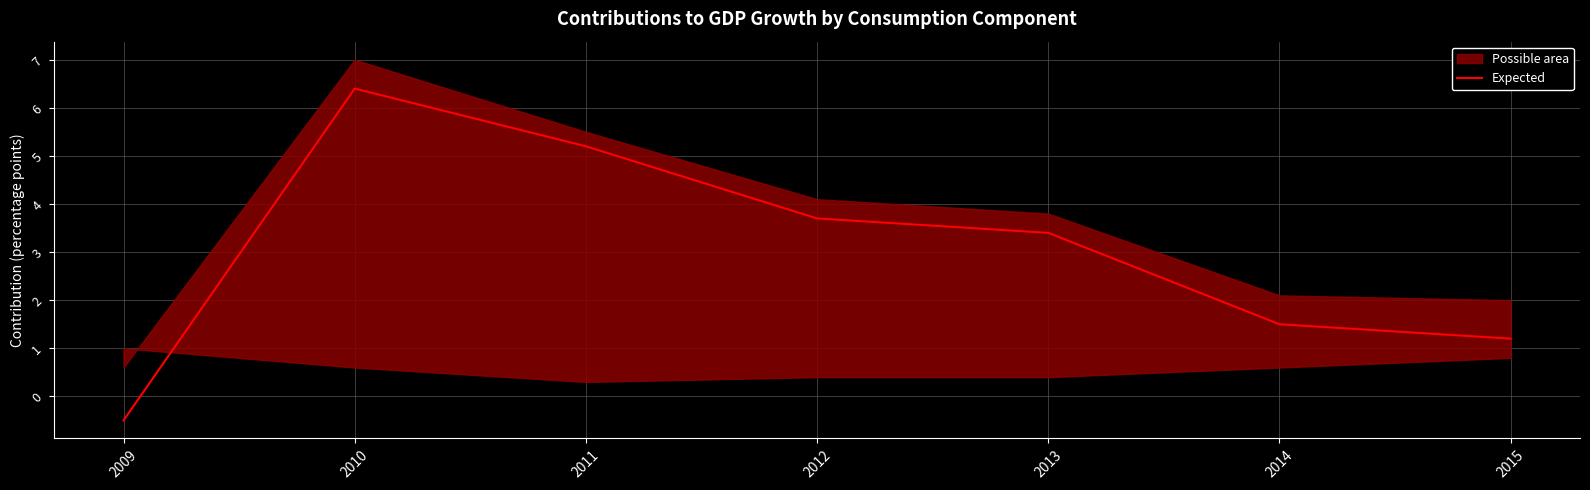

Rank the categories by value from highest to lowest.

2010, 2011, 2012, 2013, 2014, 2015, 2009